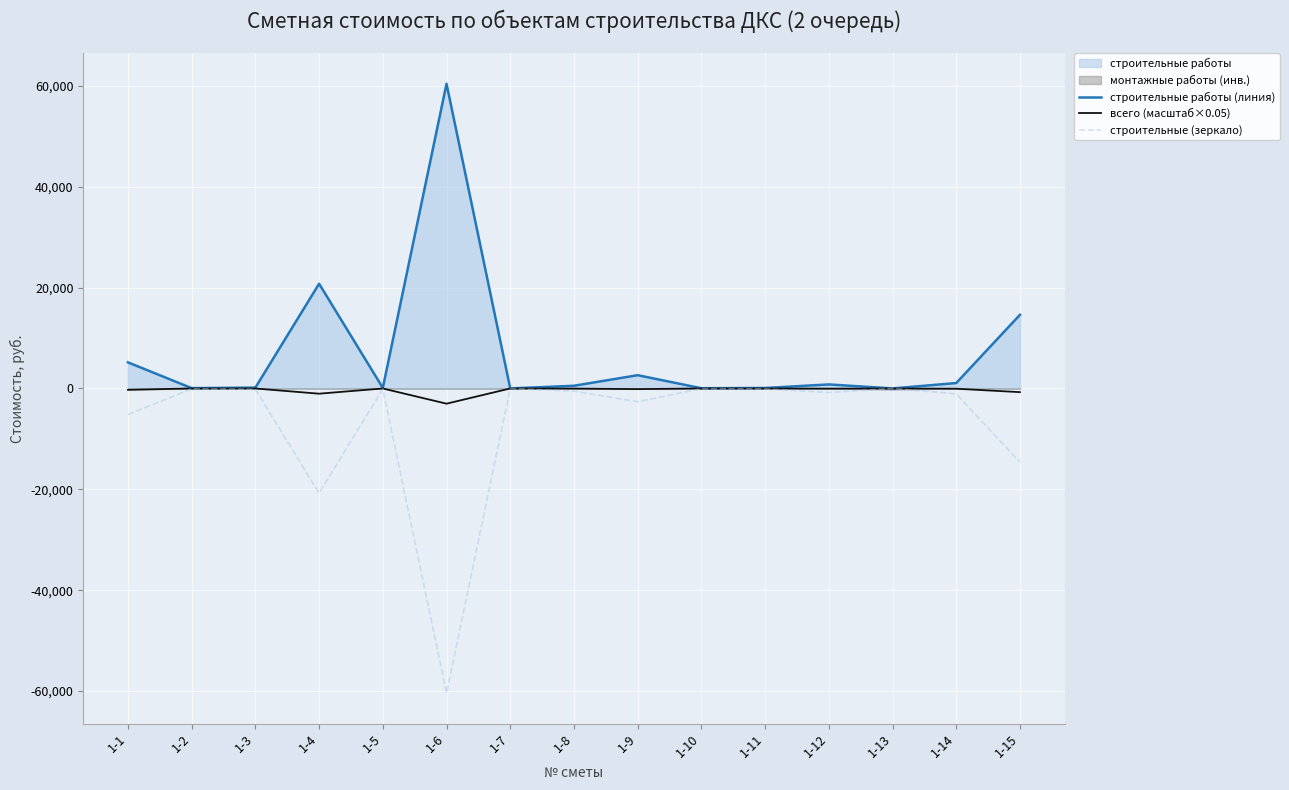

True or false: строительные (зеркало) has a value of -62.2 at 1-2.

True